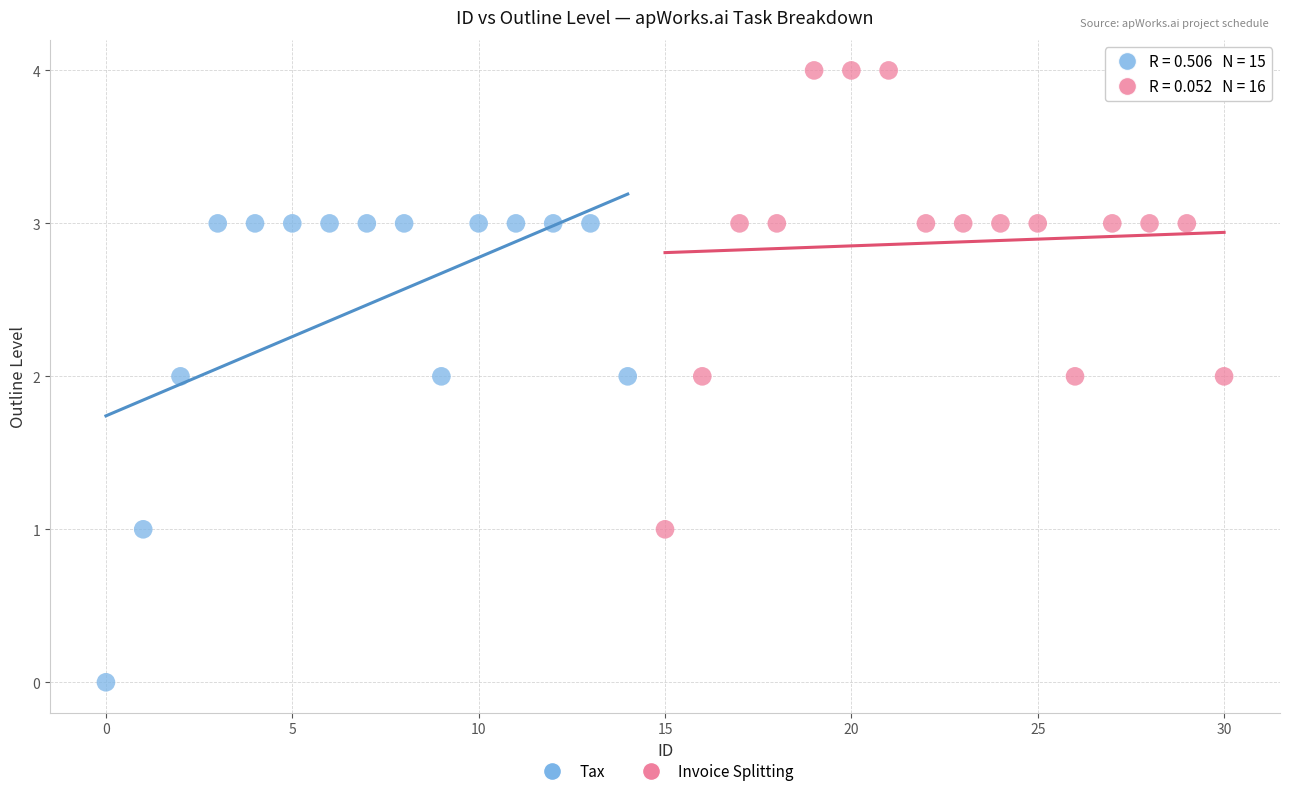

Which series reaches the minimum Y coordinate?

Tax